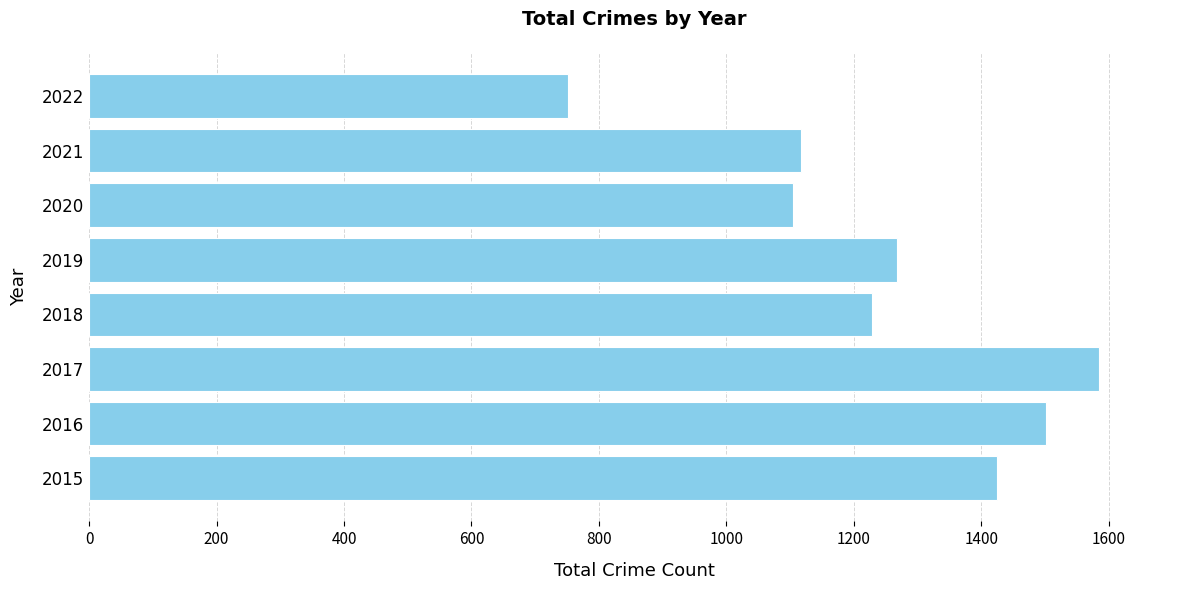

Approximately how many times larger is the value at 2022 compared to 2016?

0.5